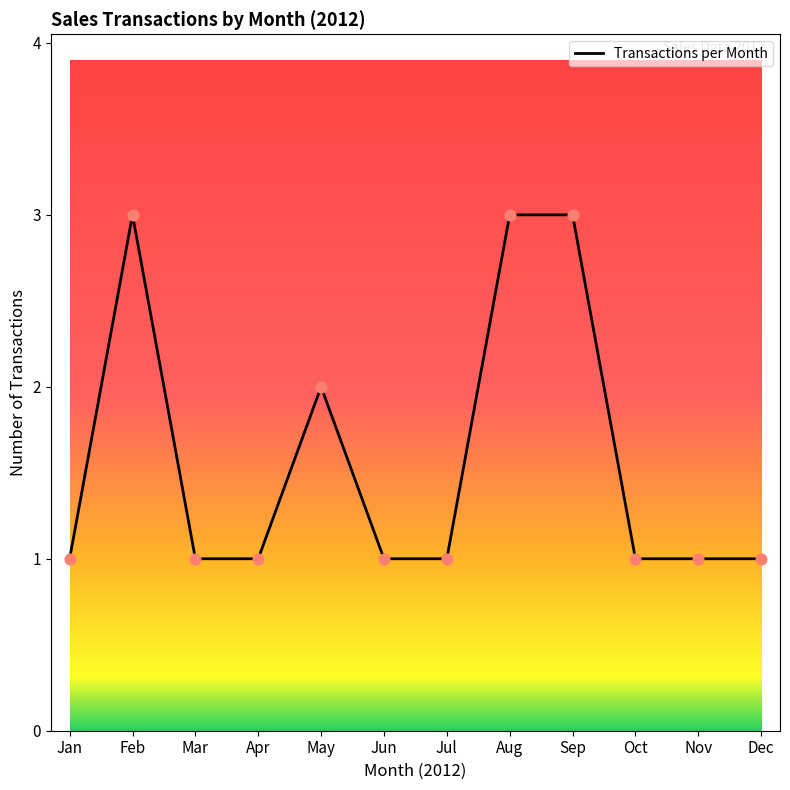

Which has a higher value, Feb or Jun?

Feb